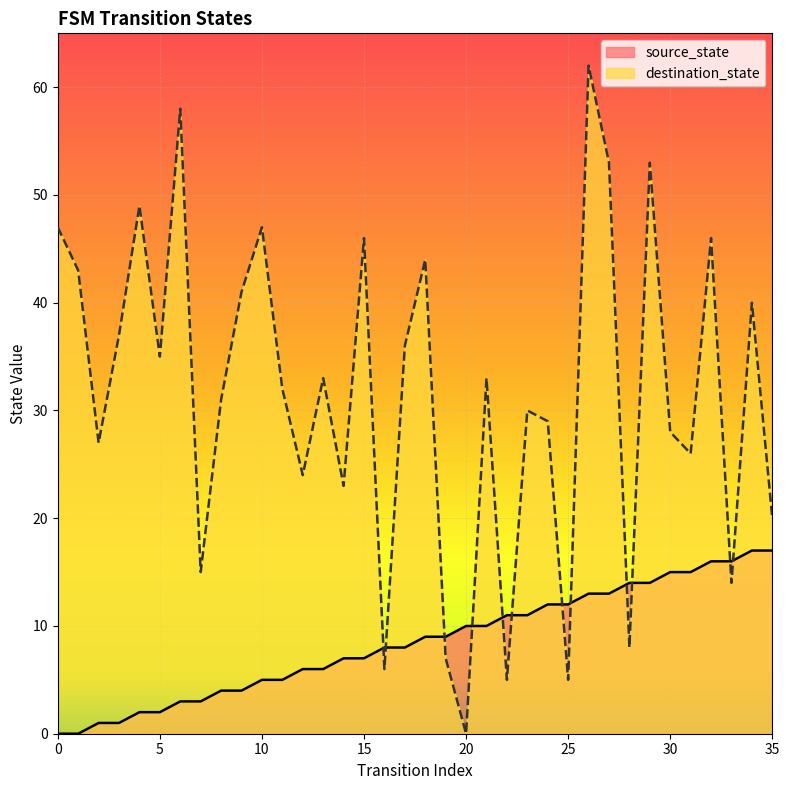

Which series changed the most between 6 and 15?

destination_state